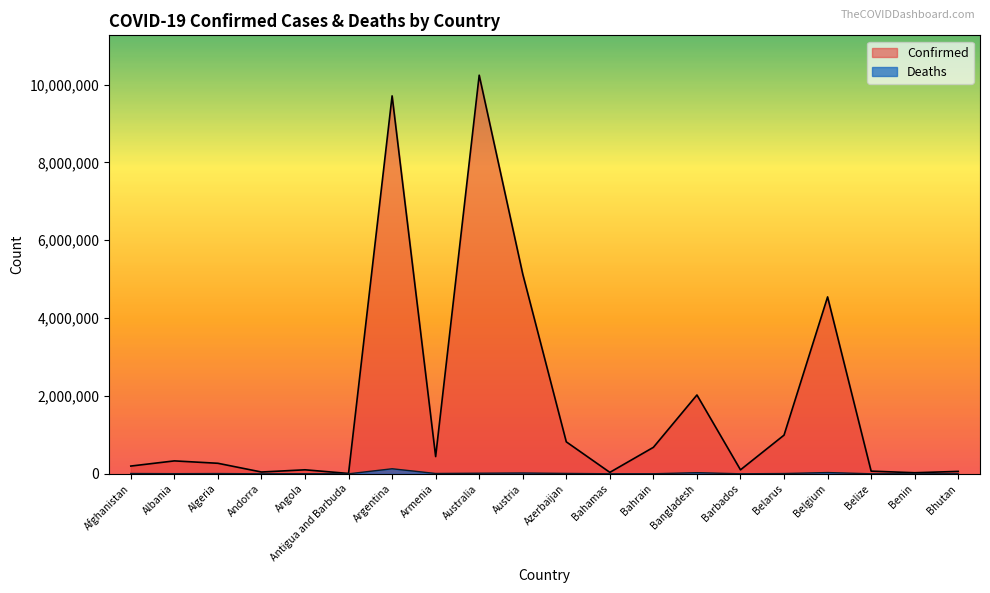

Reading left to right, list all the values displayed in this chart.

Confirmed: Afghanistan=199310	Albania=332221	Algeria=270673	Andorra=46227	Angola=103131	Antigua and Barbuda=9098	Argentina=9708420	Armenia=442875	Australia=10239653	Austria=5131527	Azerbaijan=821440	Bahamas=37290	Bahrain=680559	Bangladesh=2025197	Barbados=102580	Belarus=994037	Belgium=4544505	Belize=68854	Benin=27638	Bhutan=61969
Deaths: Afghanistan=7800	Albania=3589	Algeria=6879	Andorra=155	Angola=1917	Antigua and Barbuda=146	Argentina=129897	Armenia=8683	Australia=15221	Austria=20743	Azerbaijan=9917	Bahamas=833	Bahrain=1520	Bangladesh=29363	Barbados=560	Belarus=7118	Belgium=32673	Belize=686	Benin=163	Bhutan=21